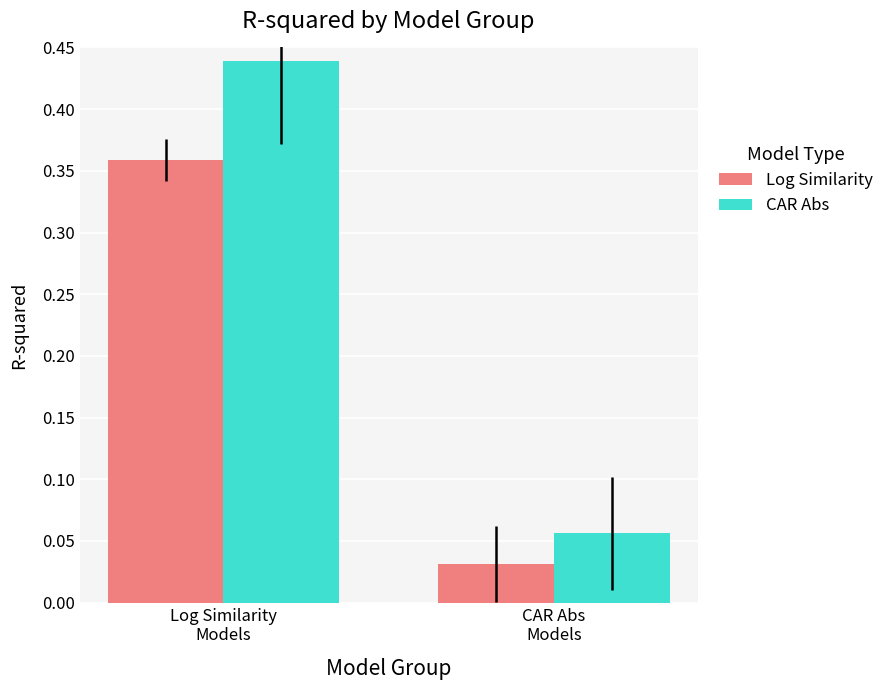

At which category does the chart reach its peak across all series?

Log Similarity
Models